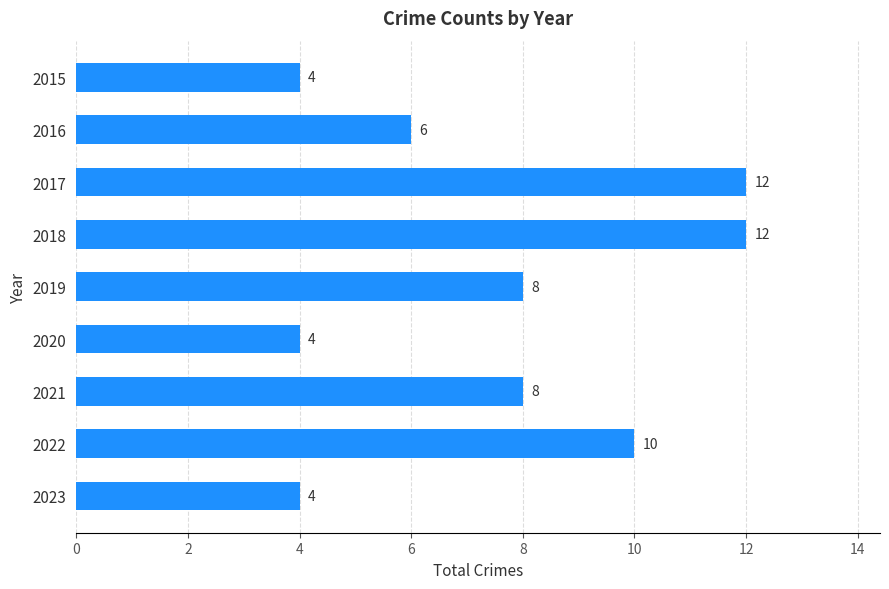

What value does the data have at 2018?

12